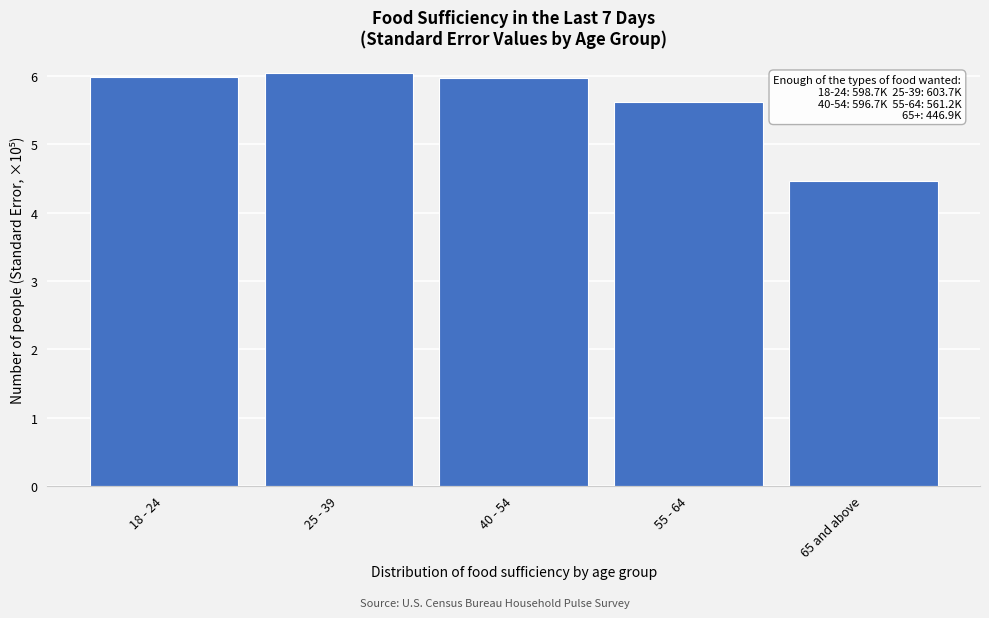

Reading right to left, what are all the values shown in this chart?

4.5	5.6	6.0	6.0	6.0